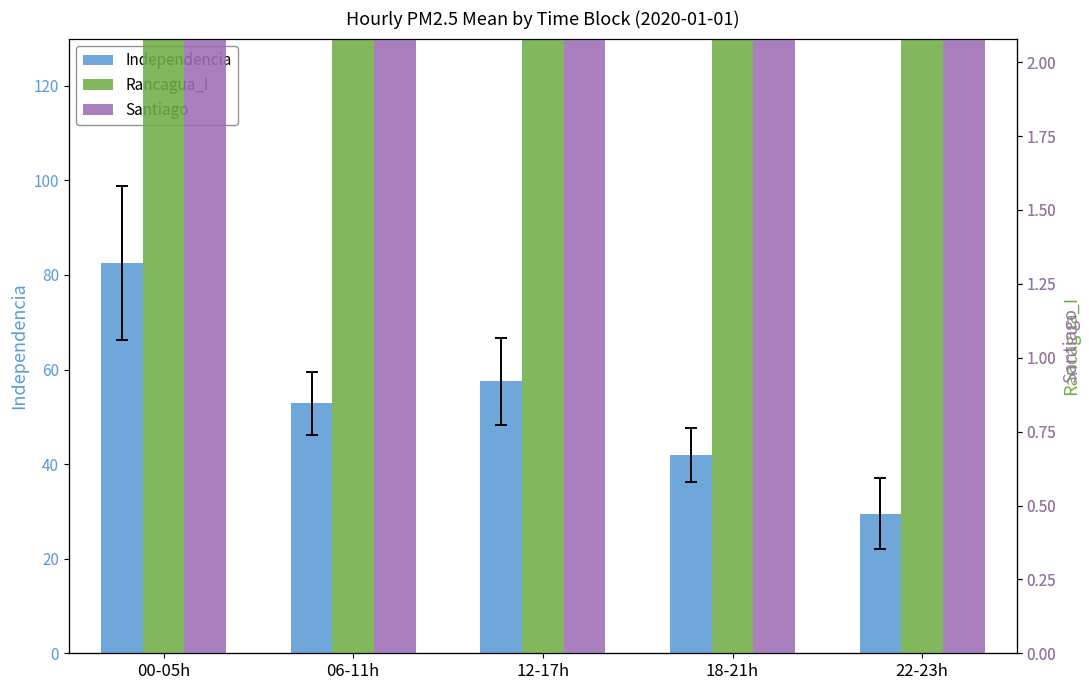

Between 12-17h and 22-23h, which series saw the biggest shift?

Rancagua_I